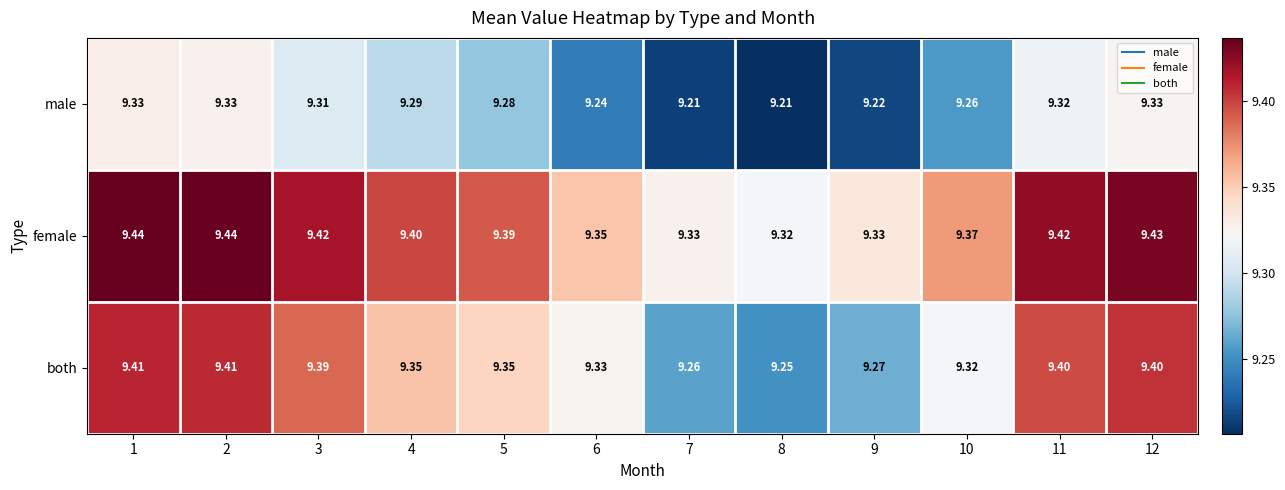

List the series in order of their overall mean, lowest first.

male, both, female